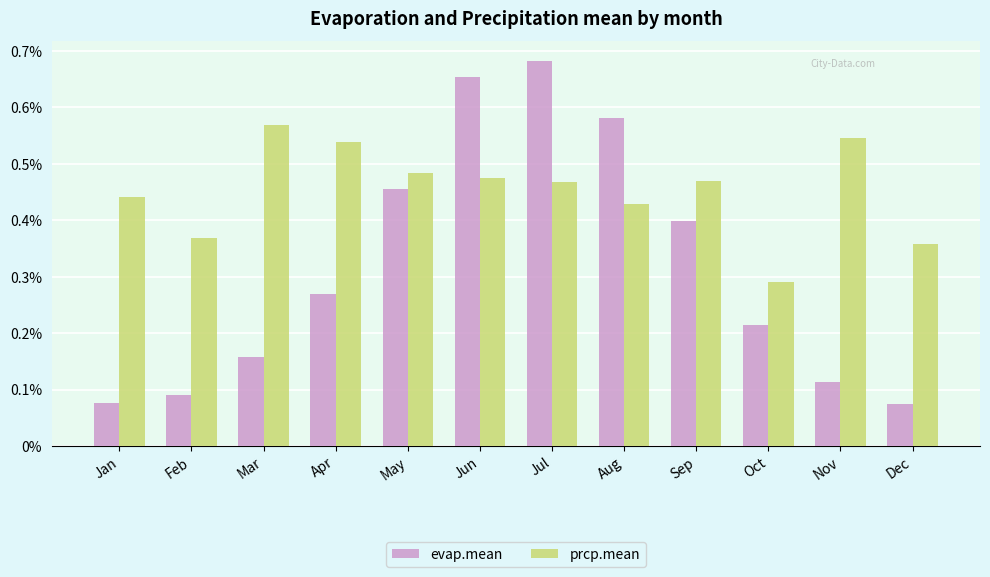

How many evap.mean values are between 0 and 1?

12